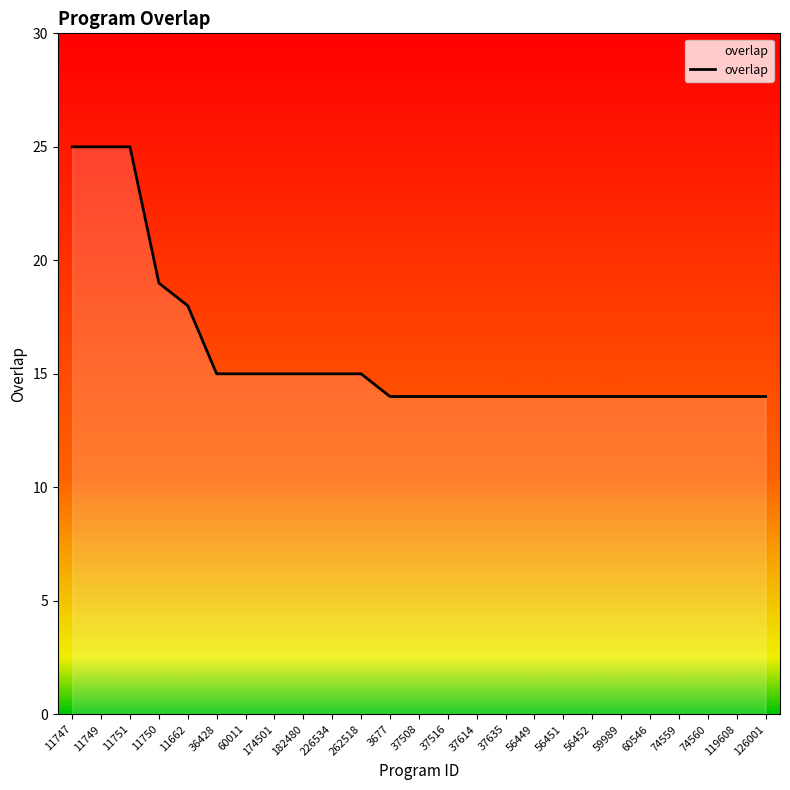

Reading left to right, transcribe all the data shown in this chart.

11747=25	11749=25	11751=25	11750=19	11662=18	36428=15	60011=15	174501=15	182480=15	226534=15	262518=15	3677=14	37508=14	37516=14	37614=14	37635=14	56449=14	56451=14	56452=14	59989=14	60546=14	74559=14	74560=14	119608=14	126001=14